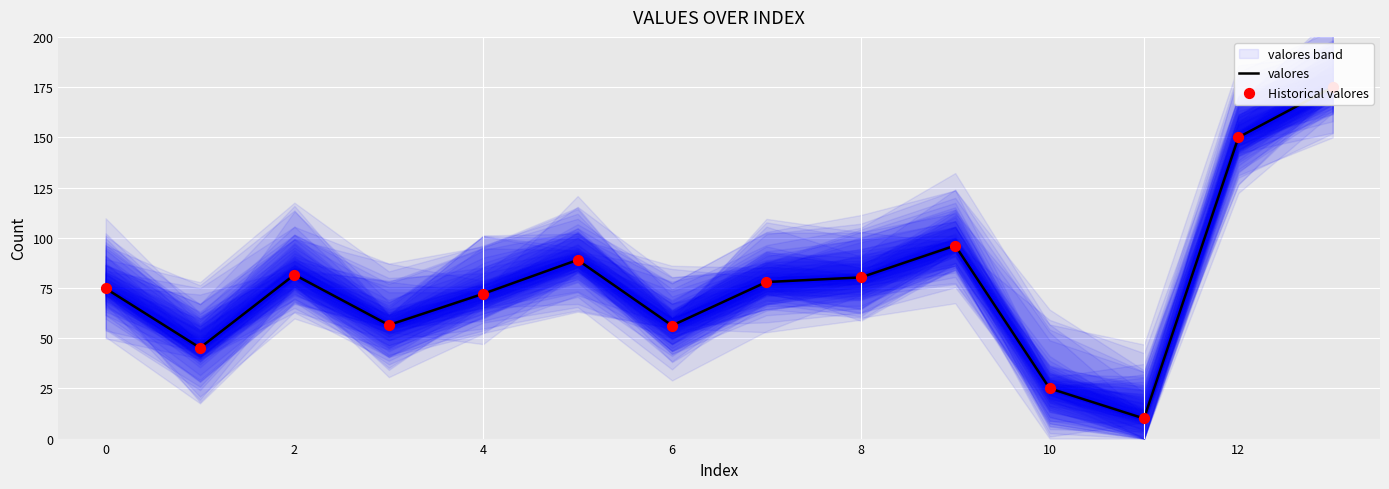

At which category is the sum across all series the highest?

13